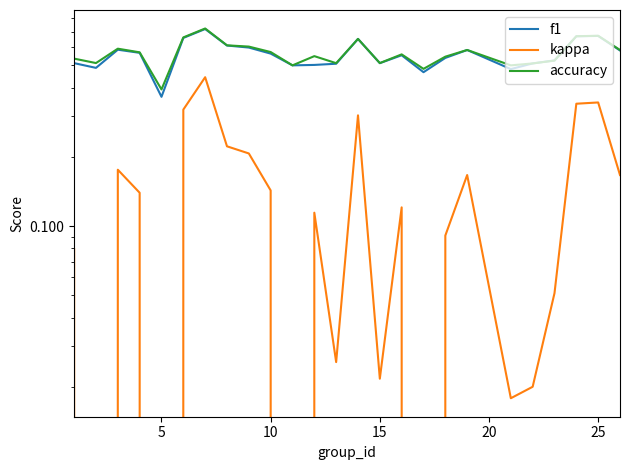

What is the minimum value for f1?

0.4